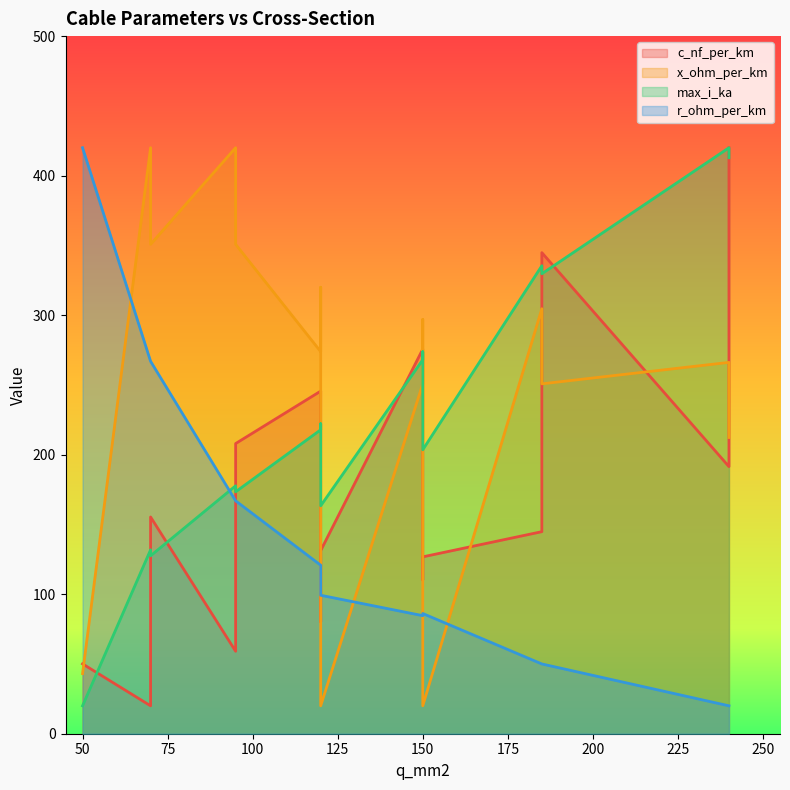

True or false: r_ohm_per_km and x_ohm_per_km intersect in this chart.

False